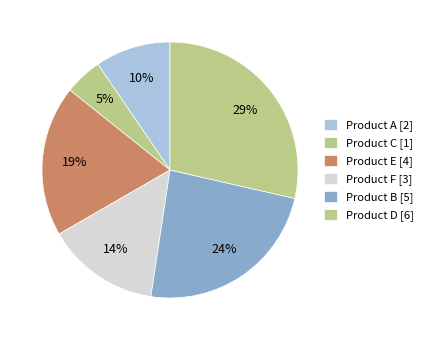

What is the total percentage of Product F and Product A?

23.8%